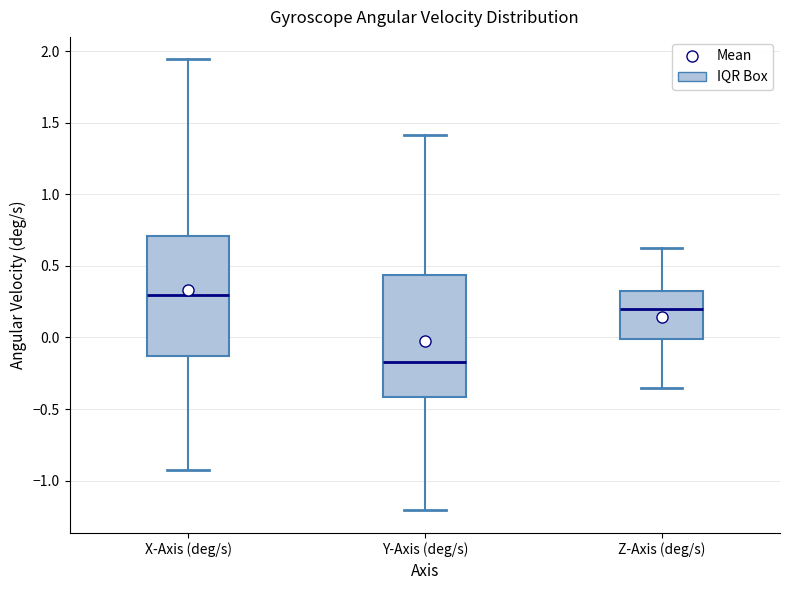

Reading left to right, transcribe this box plot: for each box, give where its median line is, the range the box spans, and where its two whiskers end, as read against the y-axis. The values are not printed on the chart, so give them approximately, as read against the axis.

X-Axis (deg/s): median 0.30, box -0.15 to 0.70, whiskers -0.90 to 1.95
Y-Axis (deg/s): median -0.15, box -0.40 to 0.45, whiskers -1.20 to 1.40
Z-Axis (deg/s): median 0.20, box 0.00 to 0.30, whiskers -0.35 to 0.65